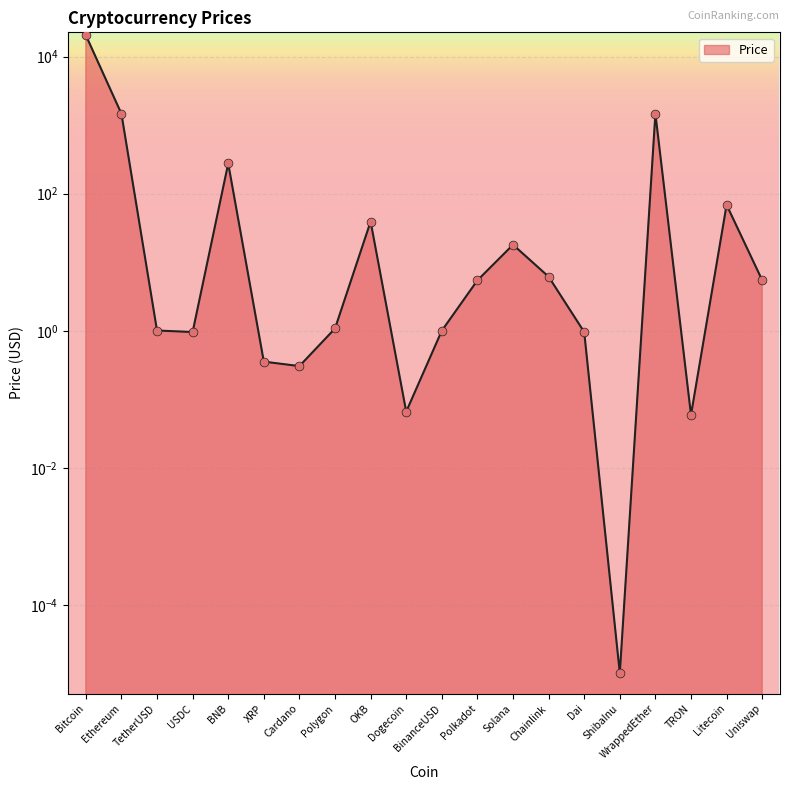

Between Dai and ShibaInu, which is larger?

Dai